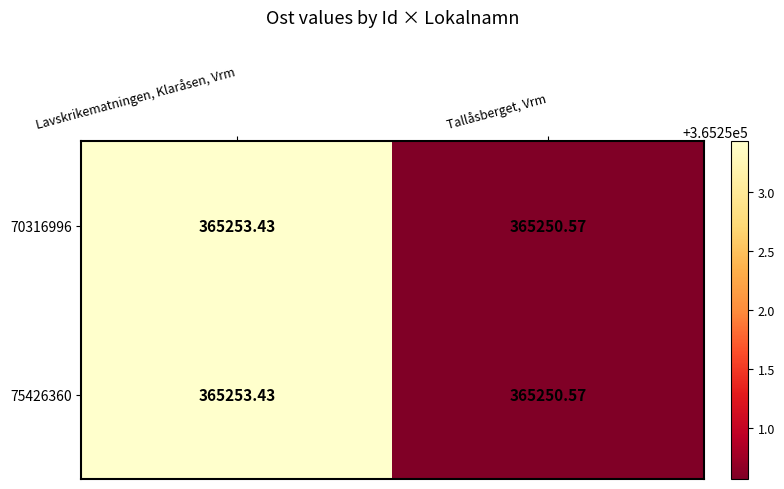

At which category is the sum across all series the highest?

Lavskrikematningen, Klaråsen, Vrm